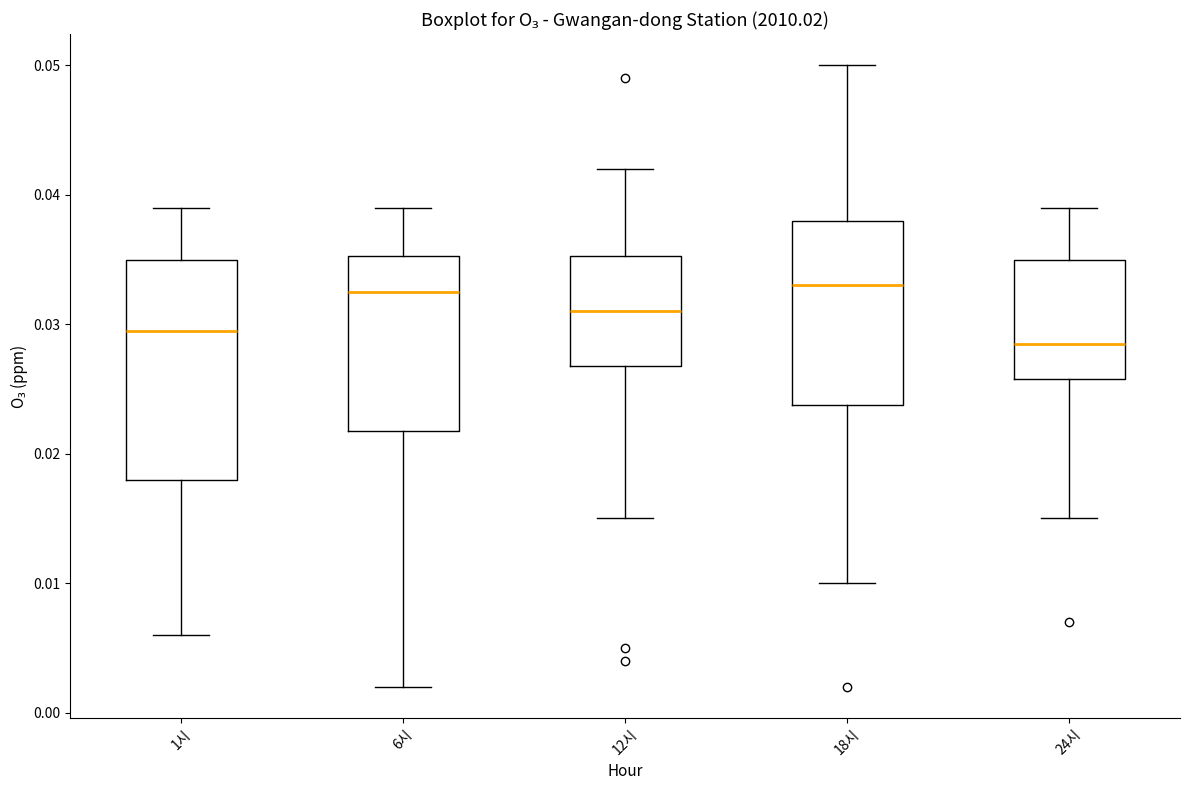

Reading left to right, transcribe this box plot: for each box, give where its median line is, the range the box spans, and where its two whiskers end, as read against the y-axis. The values are not printed on the chart, so give them approximately, as read against the axis.

1시: median 0.030, box 0.018 to 0.035, whiskers 0.006 to 0.039
6시: median 0.033, box 0.022 to 0.035, whiskers 0.002 to 0.039
12시: median 0.031, box 0.027 to 0.035, whiskers 0.015 to 0.042
18시: median 0.033, box 0.024 to 0.038, whiskers 0.010 to 0.050
24시: median 0.029, box 0.026 to 0.035, whiskers 0.015 to 0.039